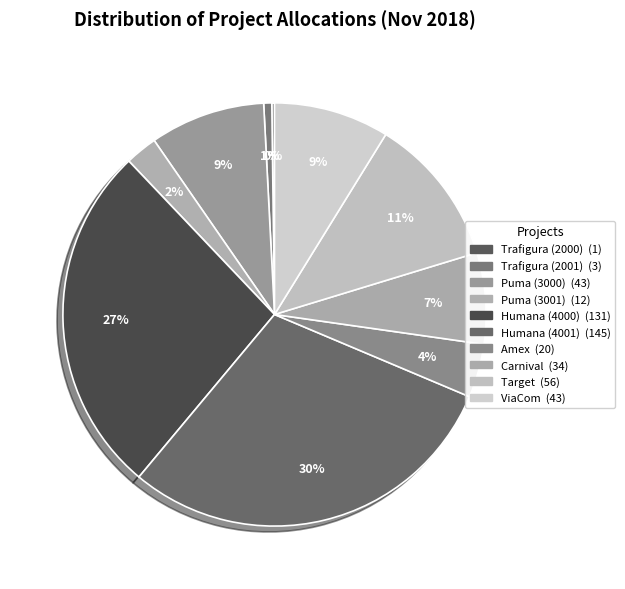

To the nearest percent, what is the average slice percentage?

10%